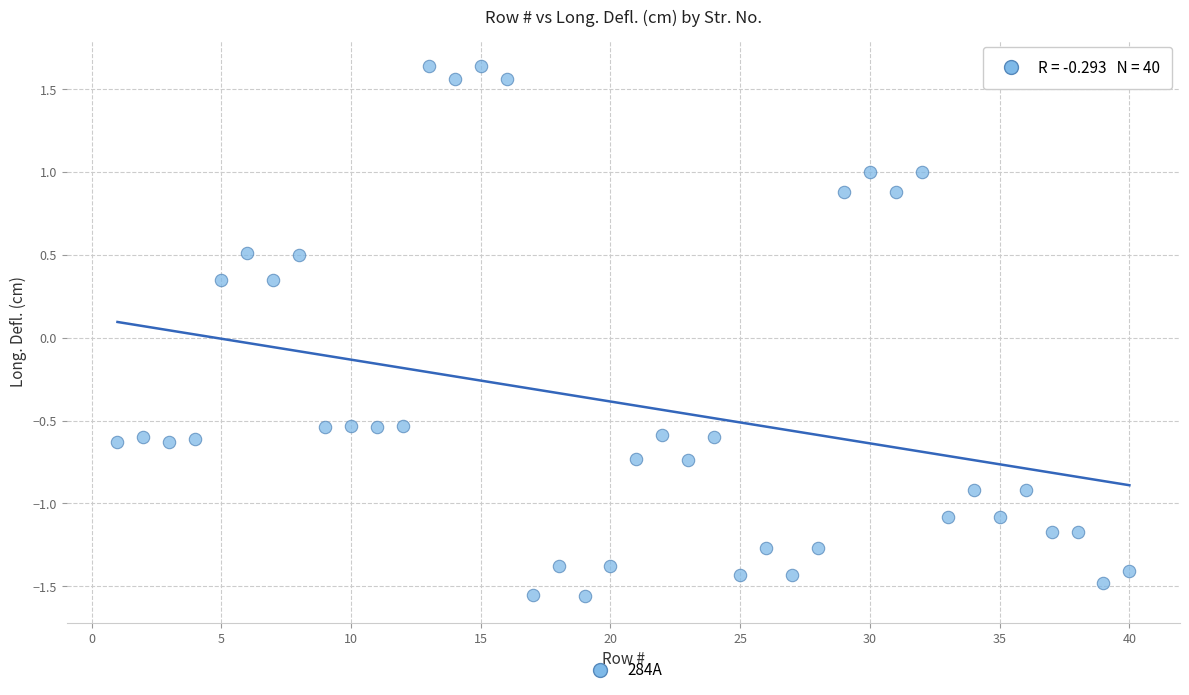

What is the range of Y values (max minus min)?

3.2